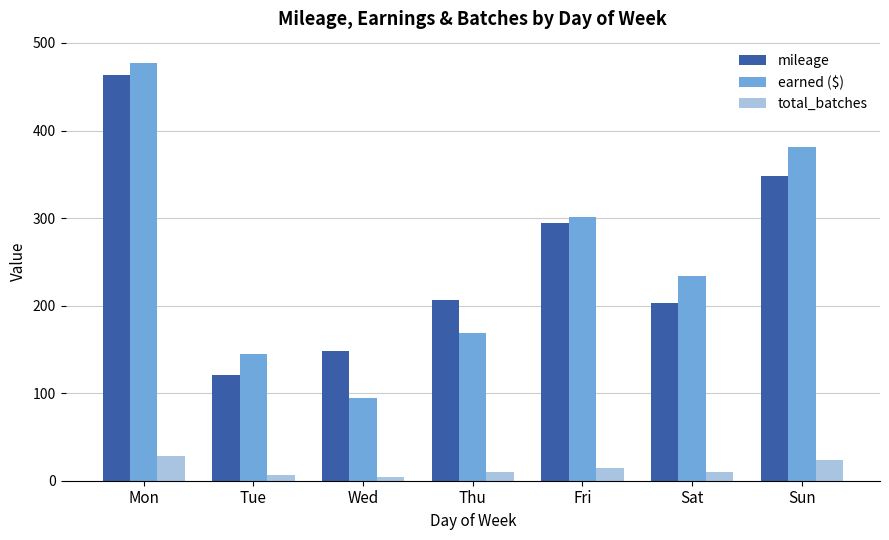

Read the mileage value at Sat.

203.5